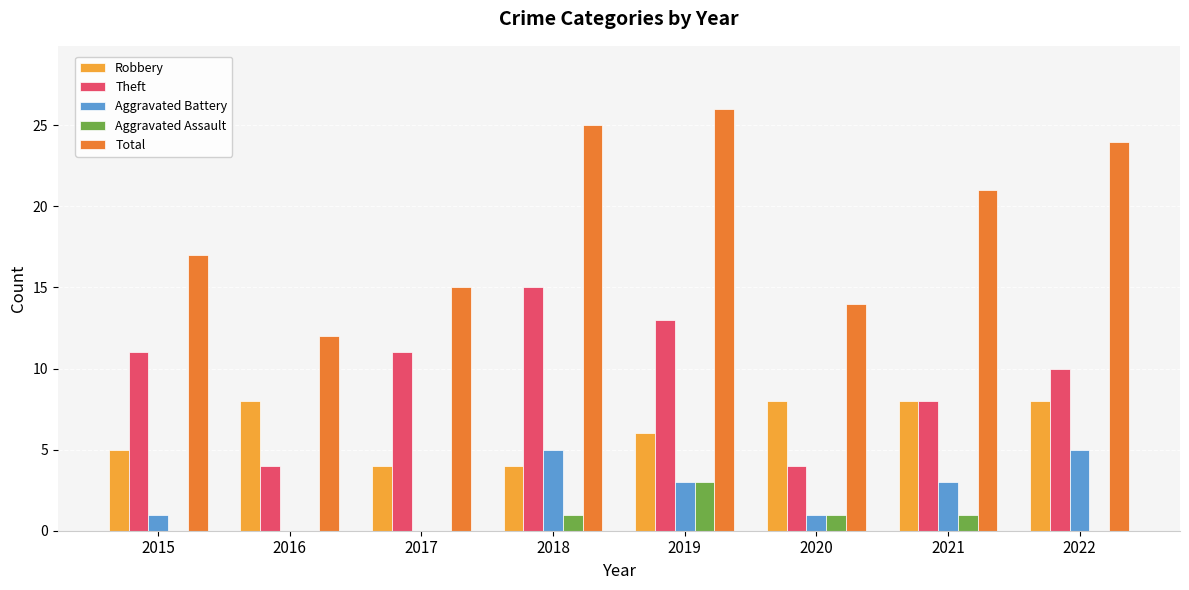

Which series has the largest total across all categories?

Total